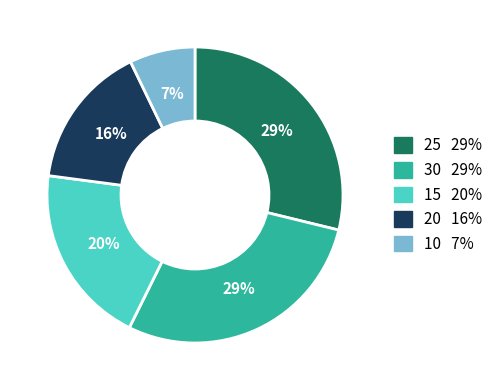

Is the sum of 25 29% and 20 16% greater than half?

No